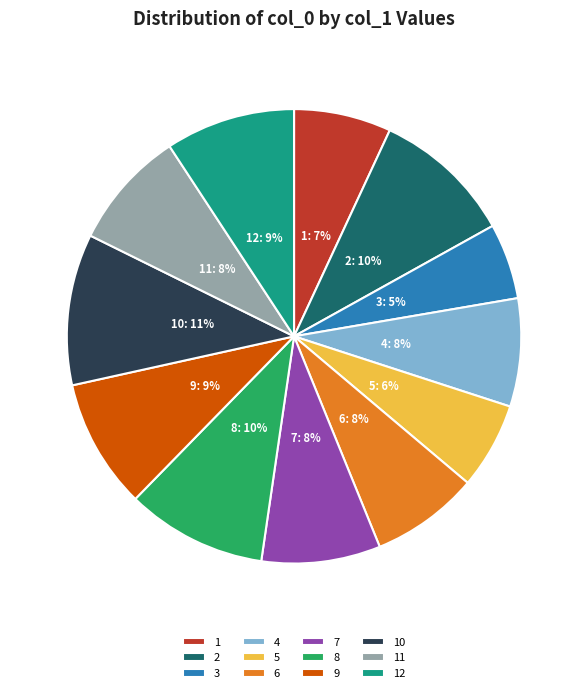

To the nearest percent, what is the average slice percentage?

8%